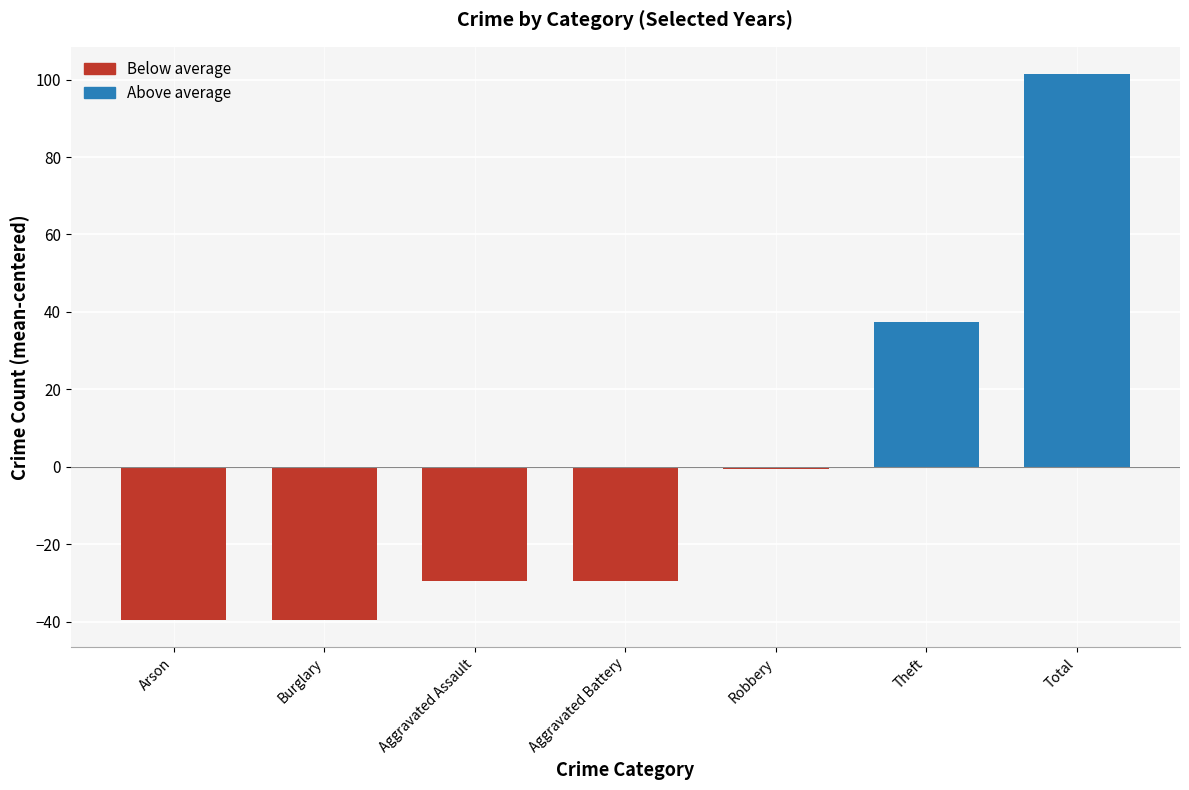

What is the value of the 2nd bar from the left?

-39.6